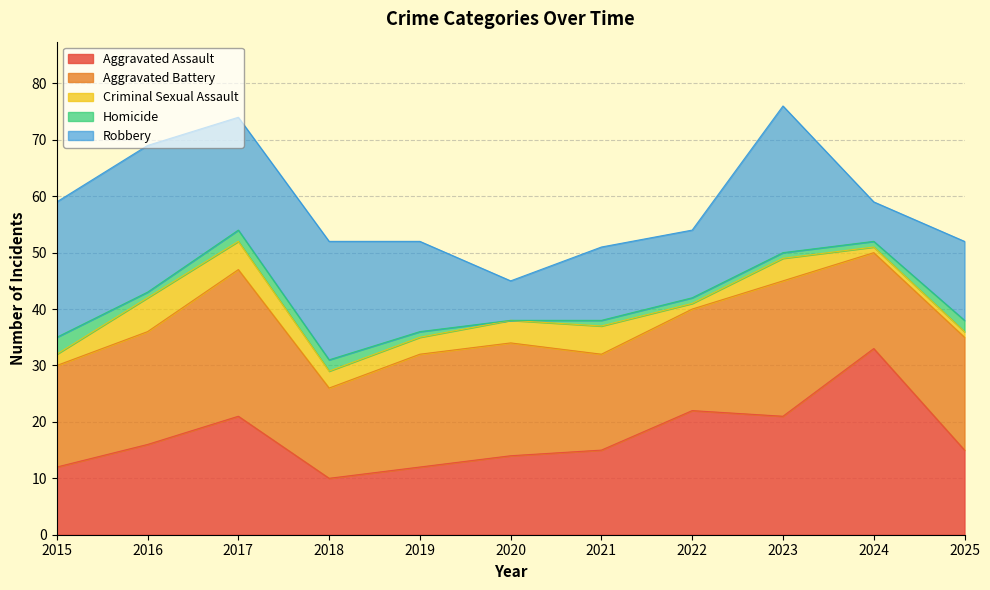

Which series ends up on top after the final intersection of Aggravated Battery and Aggravated Assault?

Aggravated Battery